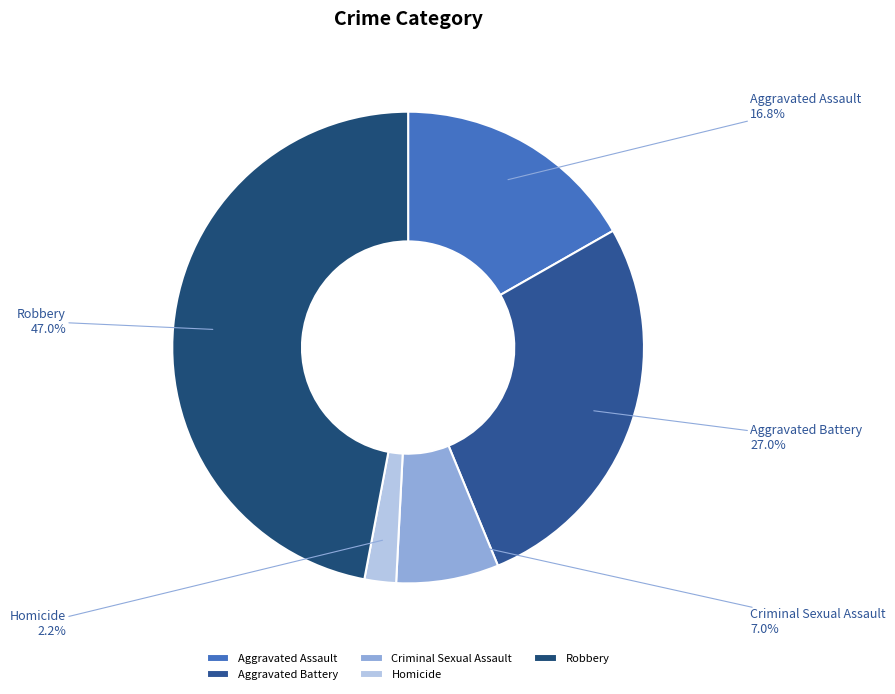

Is there a majority slice in this chart?

No